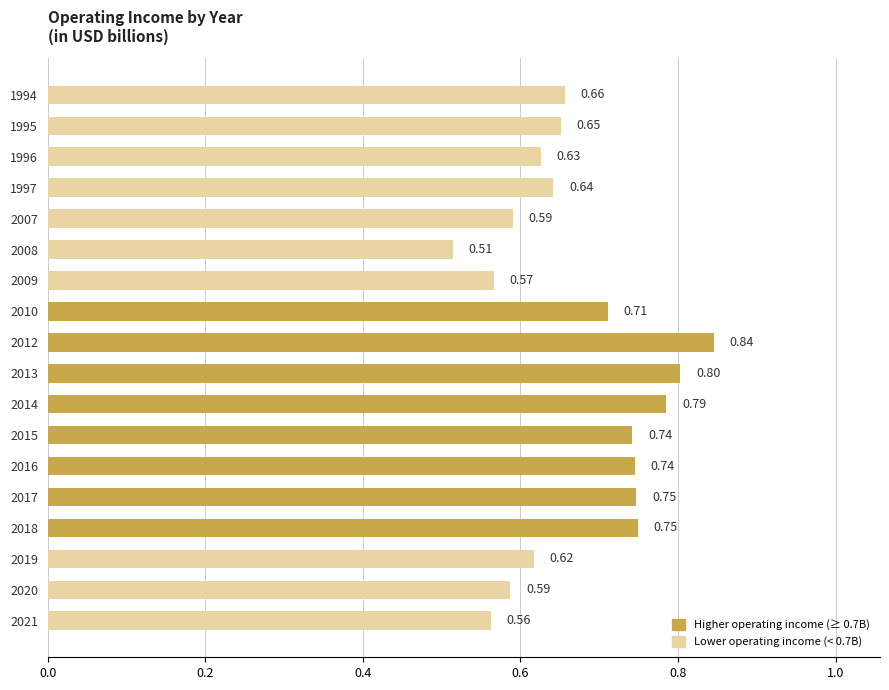

Which label corresponds to the largest value in the chart?

2012